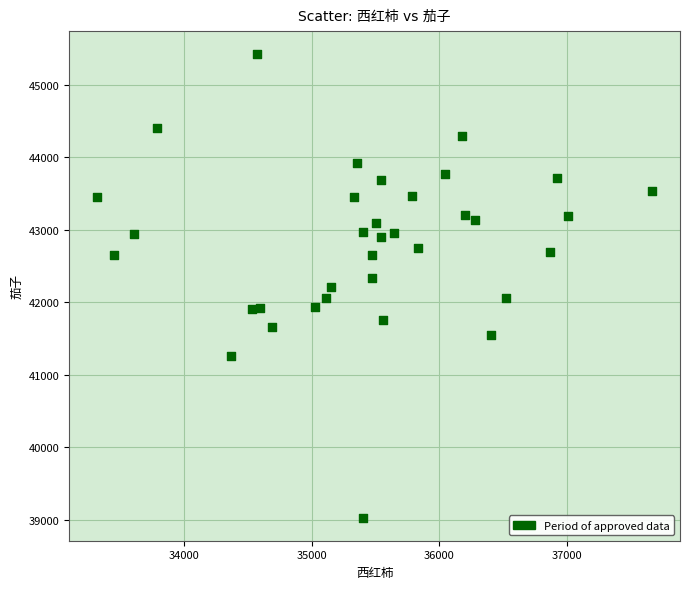

What is the range of X values (max minus min)?

4348.4